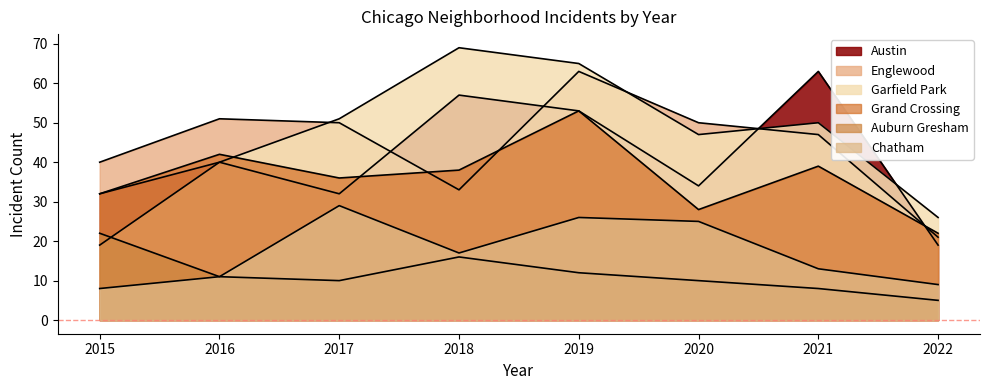

List the labels in order of Auburn Gresham value, smallest first.

2022, 2021, 2017, 2020, 2016, 2019, 2018, 2015